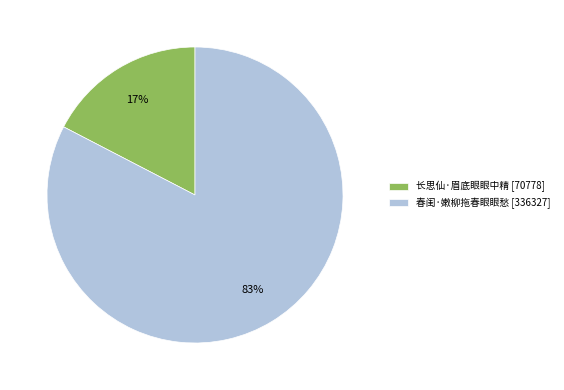

Count the number of slices in the pie.

2